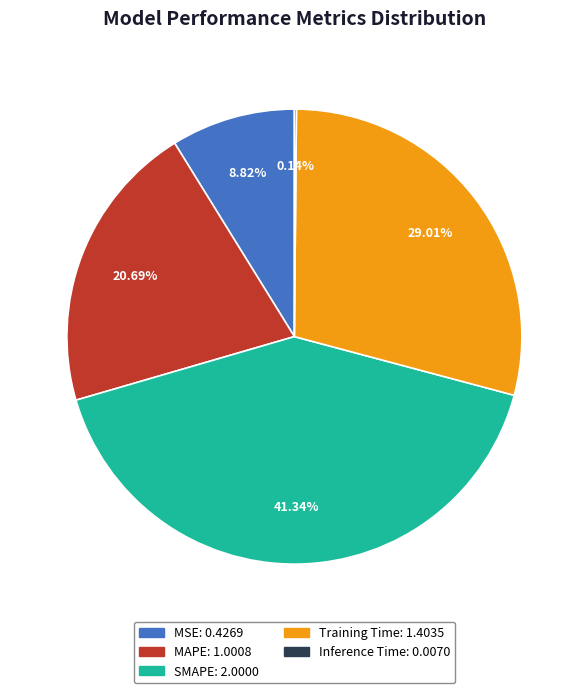

Is MAPE the majority of the pie?

No